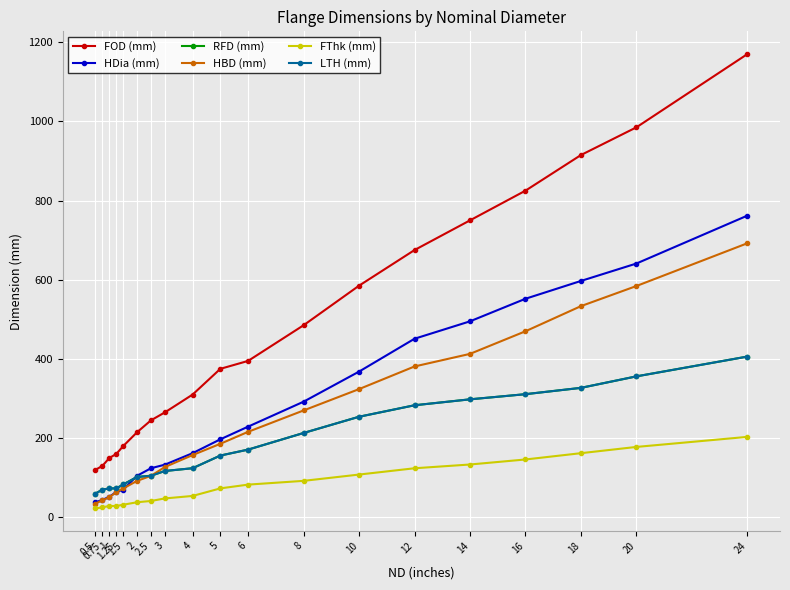

Is it true that RFD (mm) equals 73.0 at 1?

True